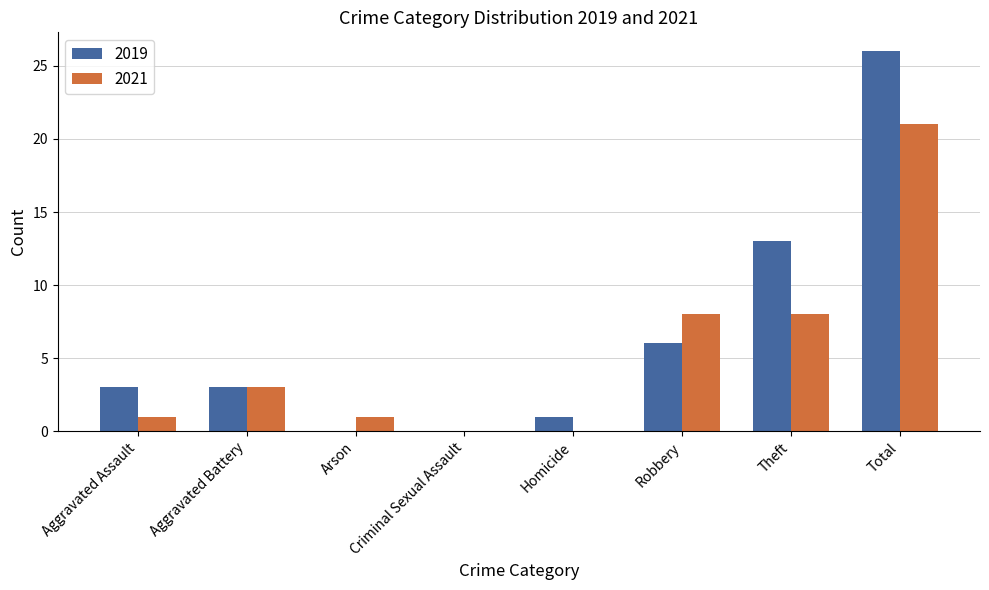

Is the value of 2019 at Robbery greater than the value of 2021 at Criminal Sexual Assault?

Yes